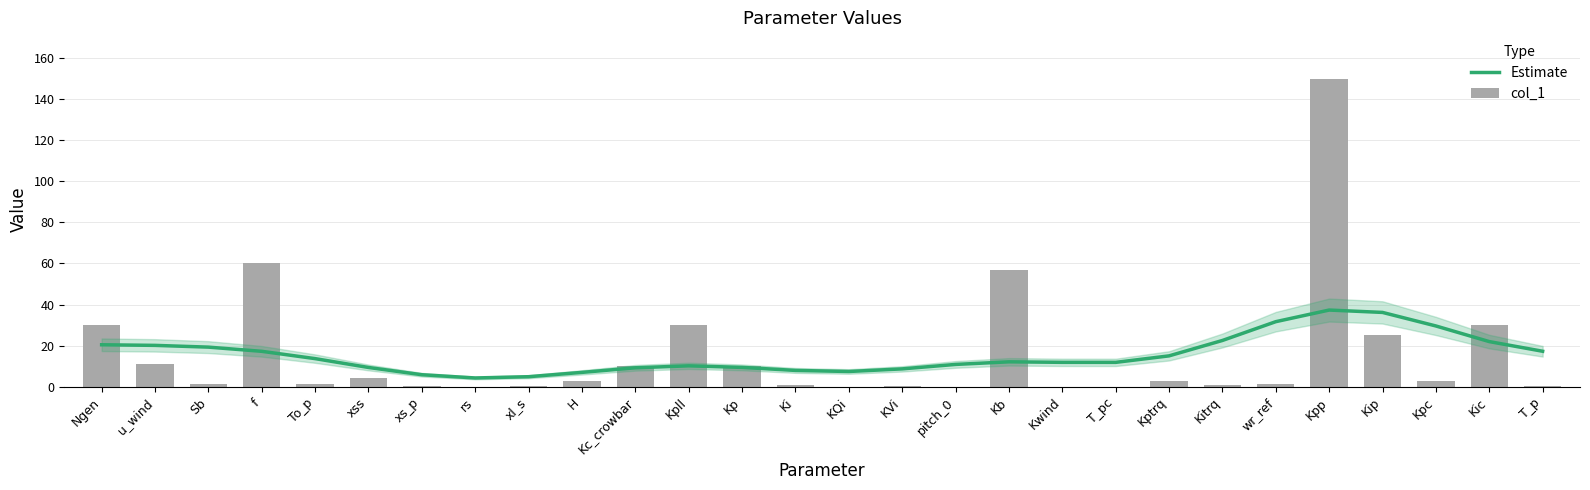

What is the value of the Estimate bar at the 6th from the left?

9.4